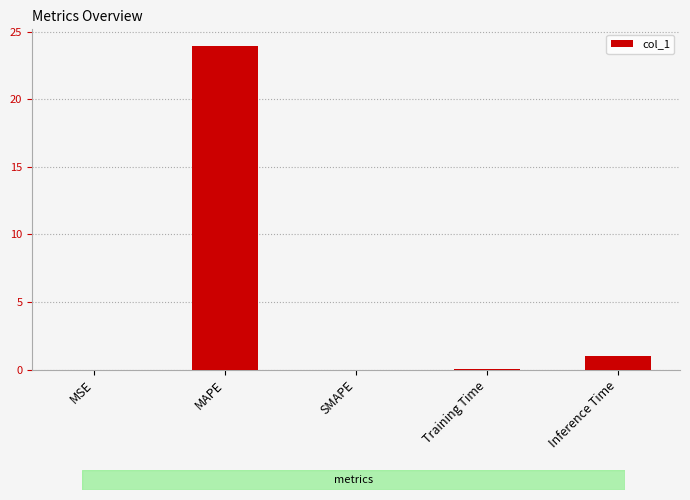

Which has a higher value, Training Time or Inference Time?

Inference Time